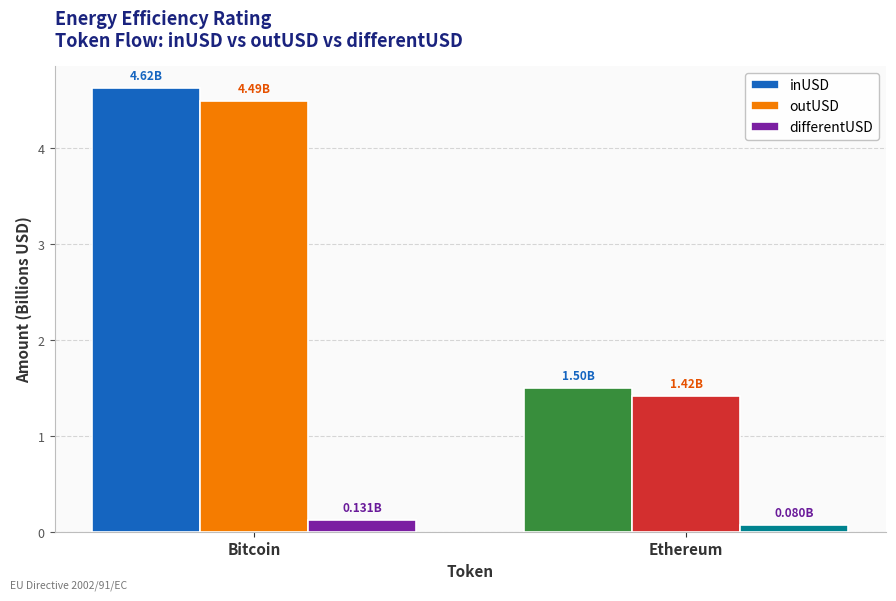

Between Bitcoin and Ethereum, which series saw the biggest shift?

inUSD